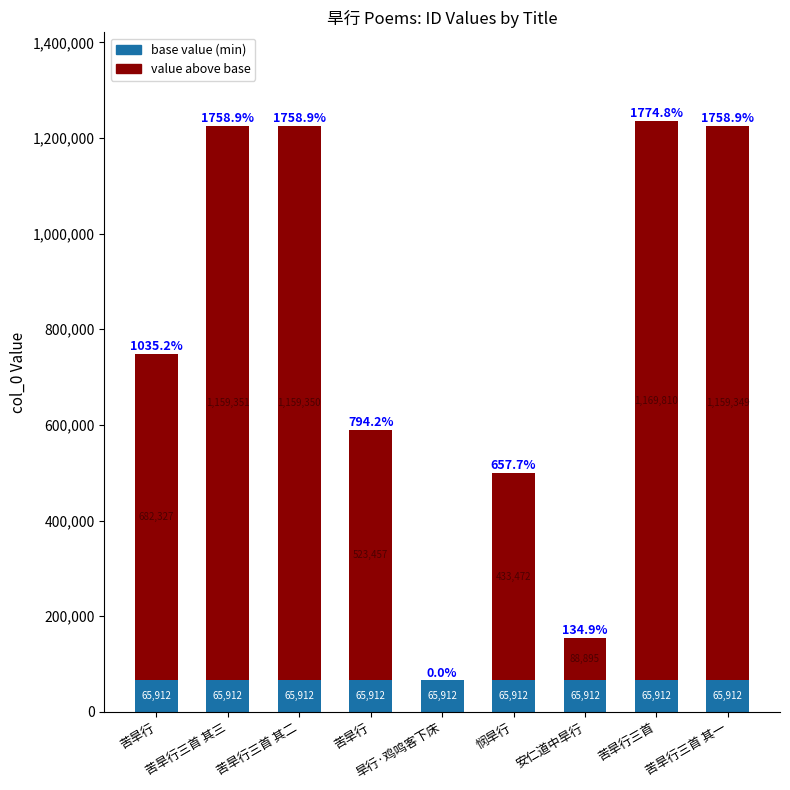

Are the bars horizontal?

No